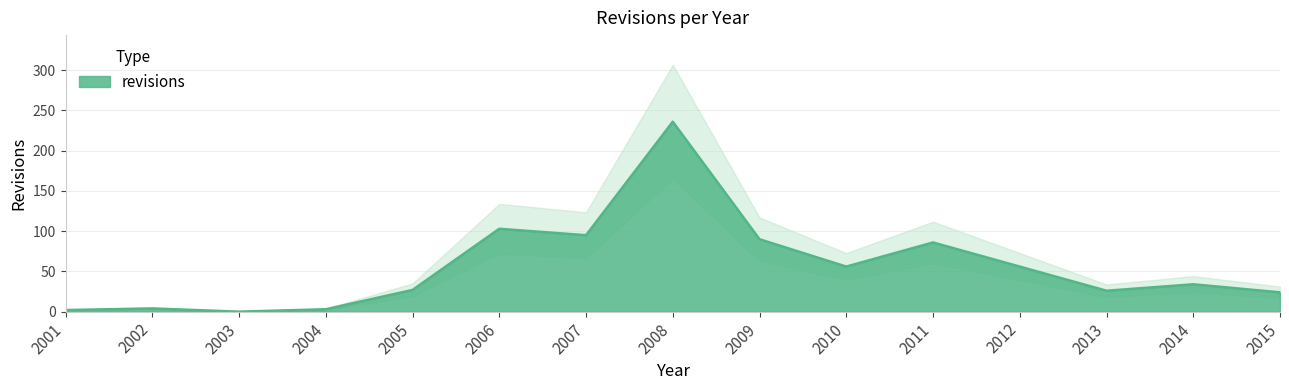

What is the value of the 7th point from the left?

95